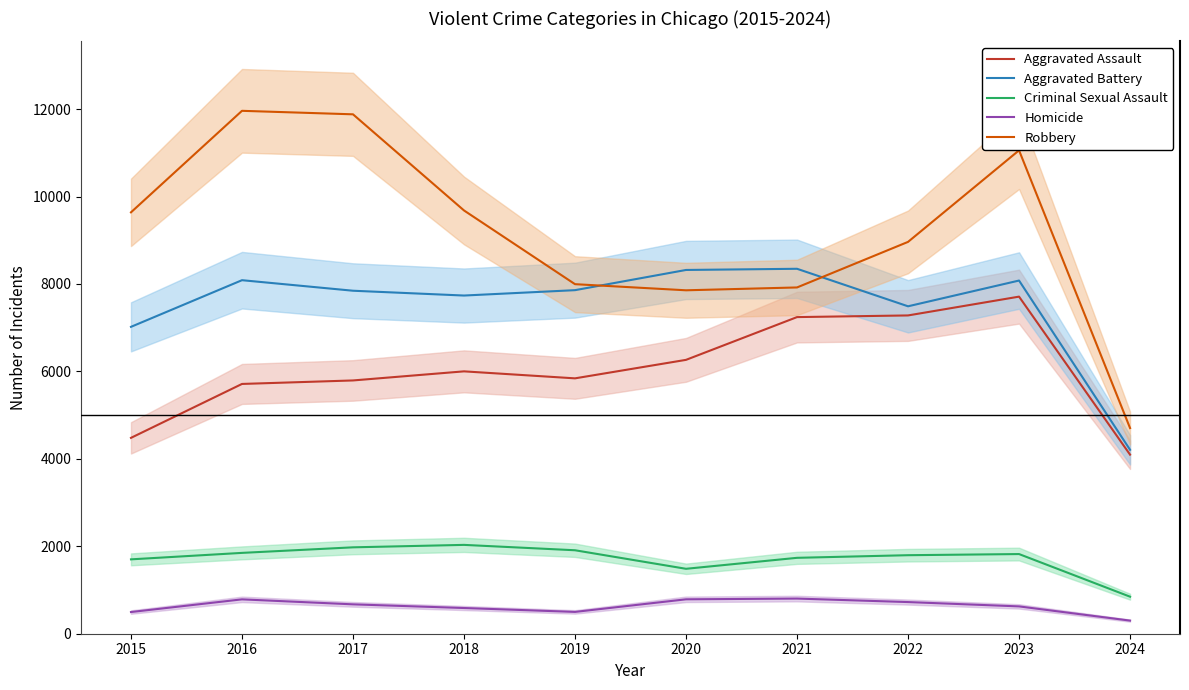

What is the value of the Homicide point at the 8th from the left?

724